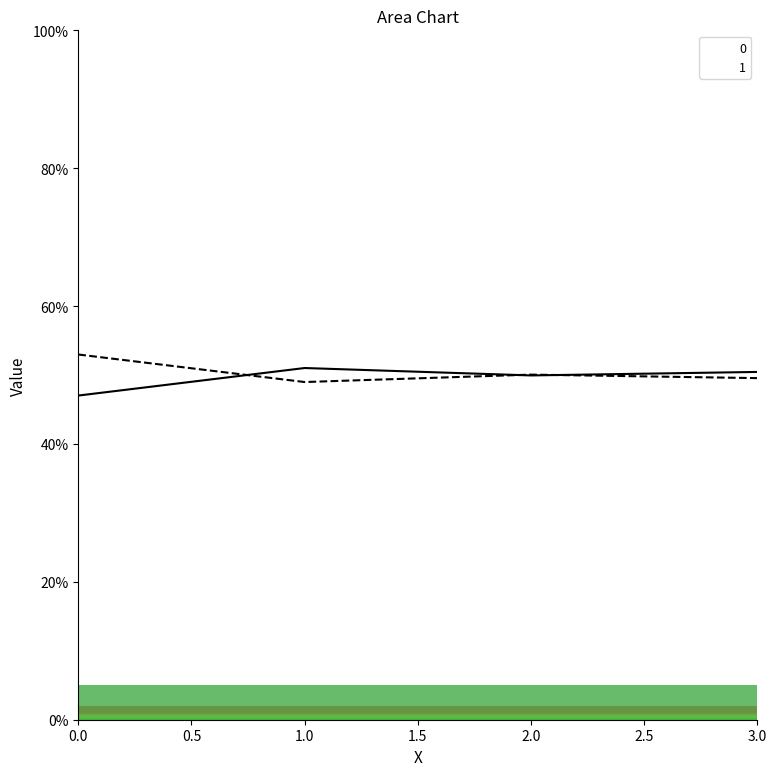

The value of 0 at 3 is 0.8. True or false?

False